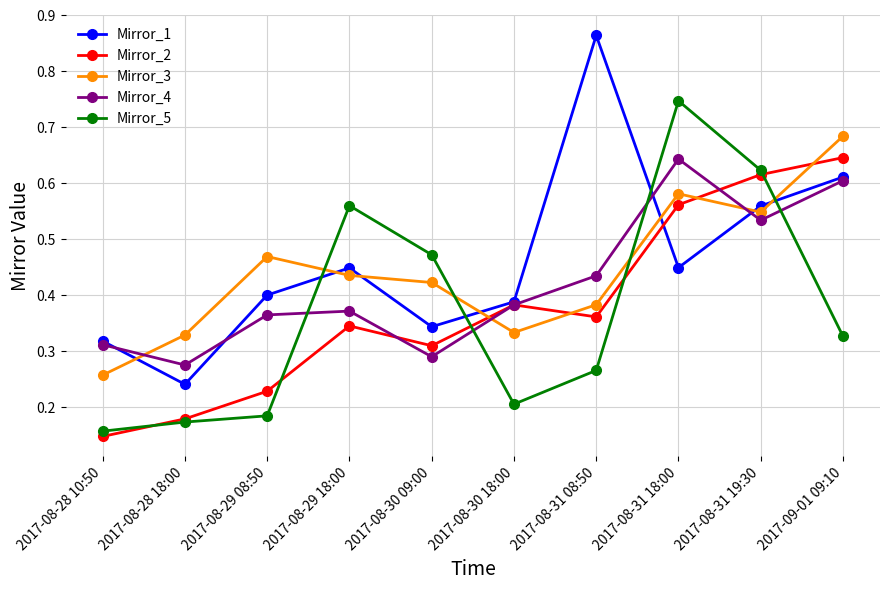

What is the label of the 10th point from the left?

2017-09-01 09:10